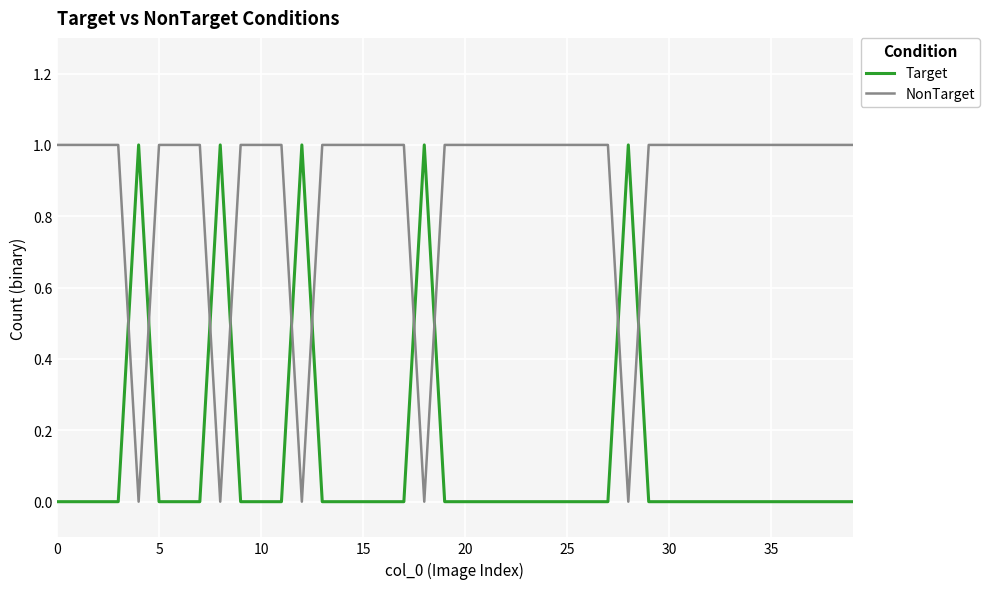

List the series in order of their overall mean, highest first.

NonTarget, Target